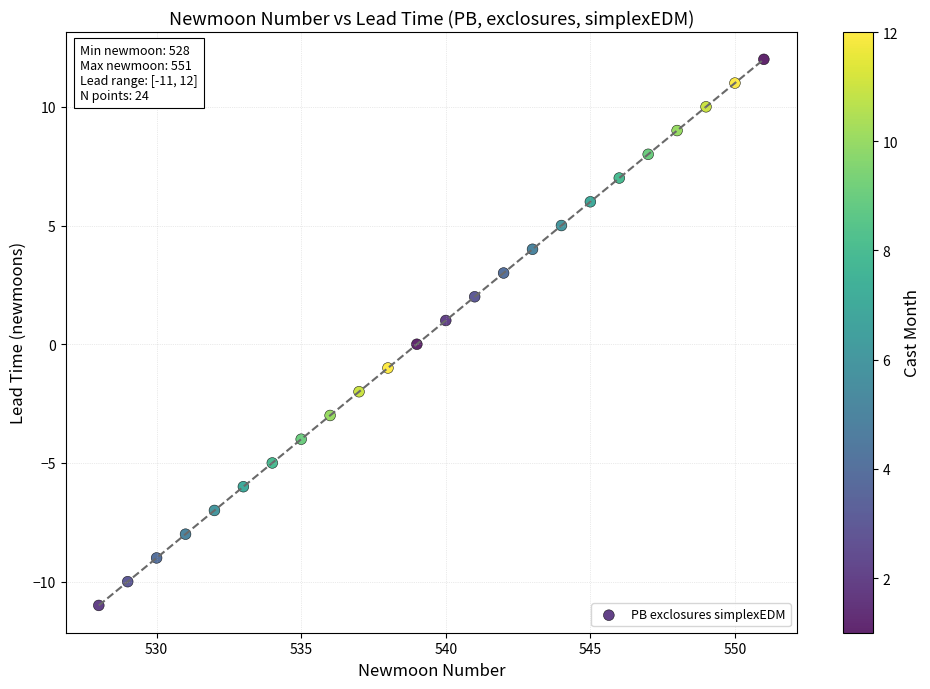

What is the range of Y values (max minus min)?

23